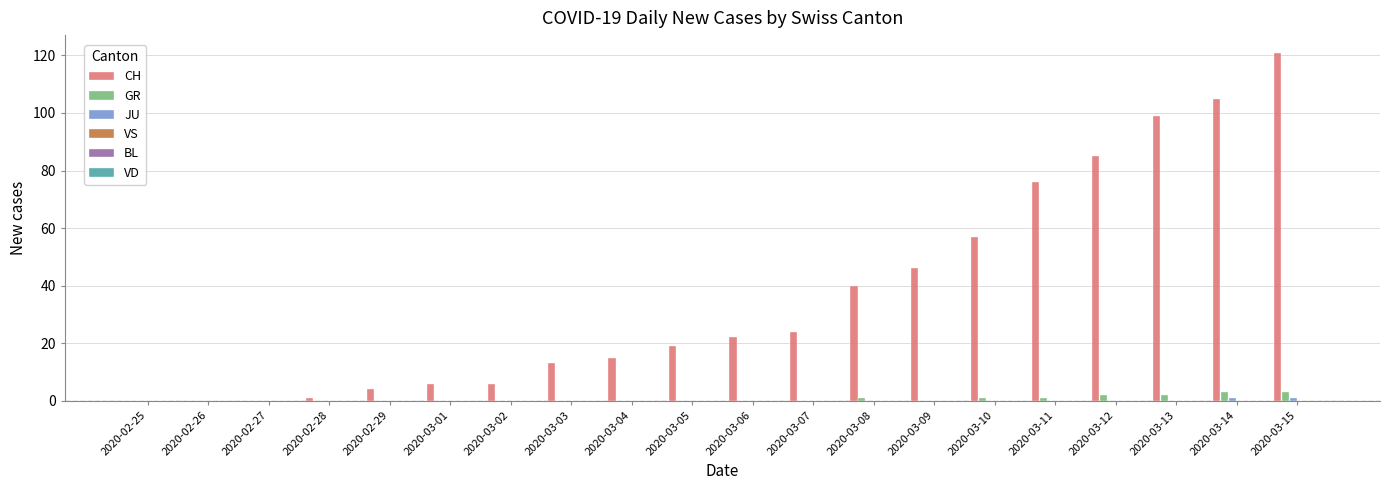

Which series has the largest total across all categories?

CH